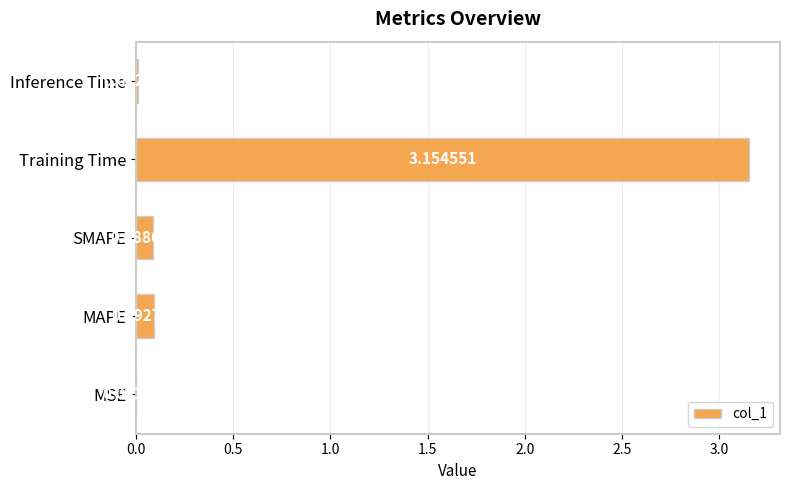

What is the change in value from MAPE to Training Time?

+3.1